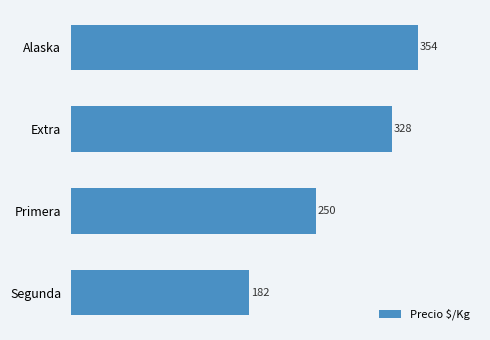

Where is the data nearest to the value 268?

Primera